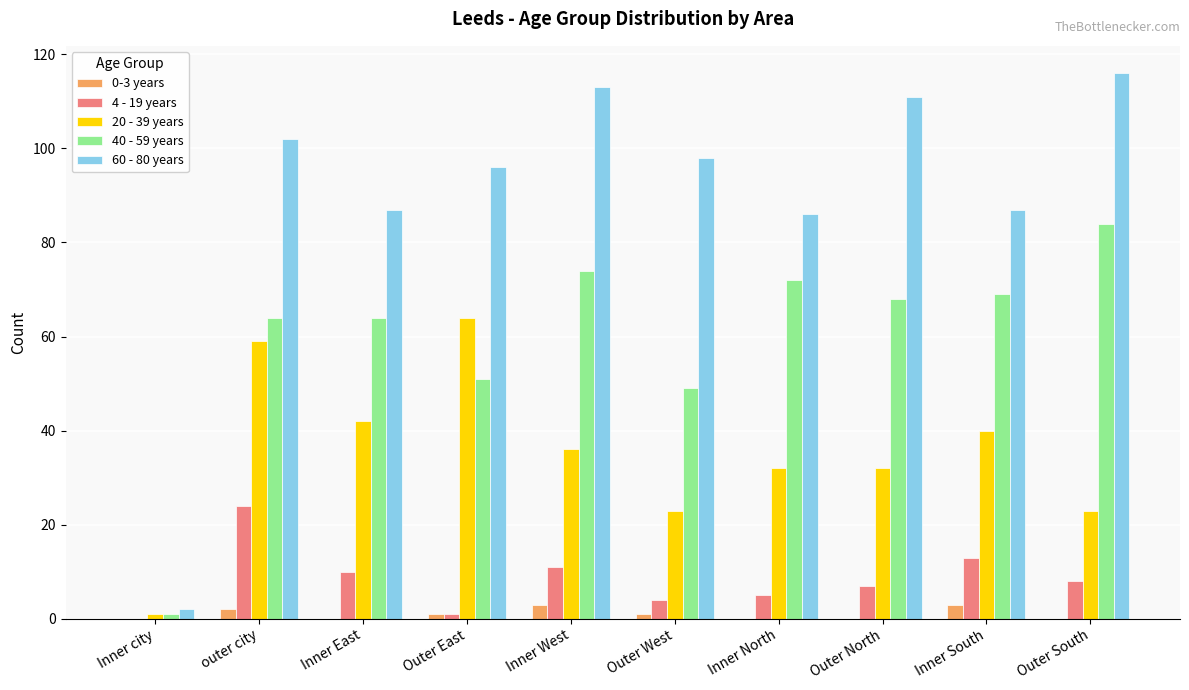

The value of 60 - 80 years at Inner East is 29. True or false?

False